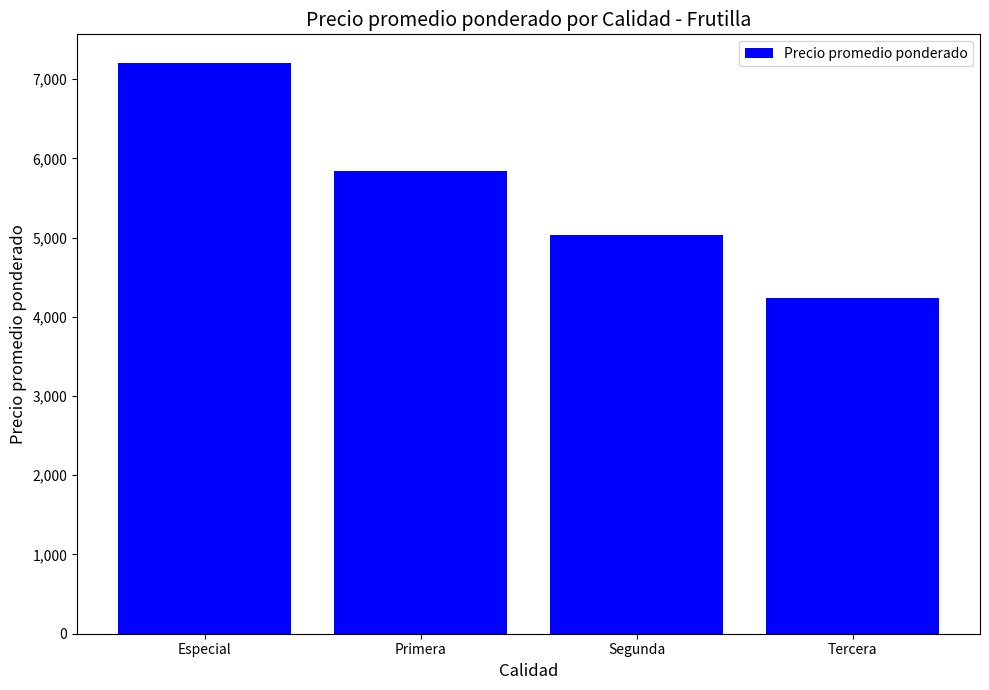

Which has a higher value, Primera or Segunda?

Primera